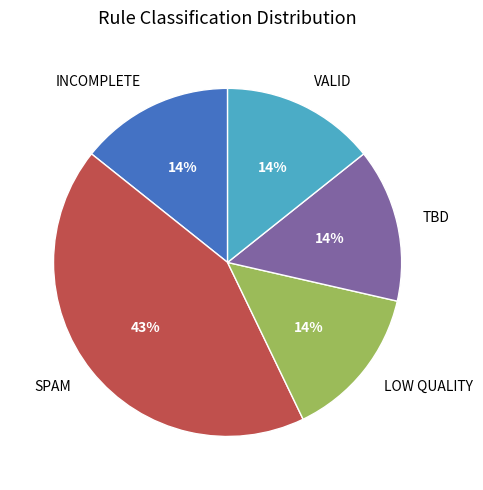

What percentage is the LOW QUALITY slice, to the nearest percent?

14%